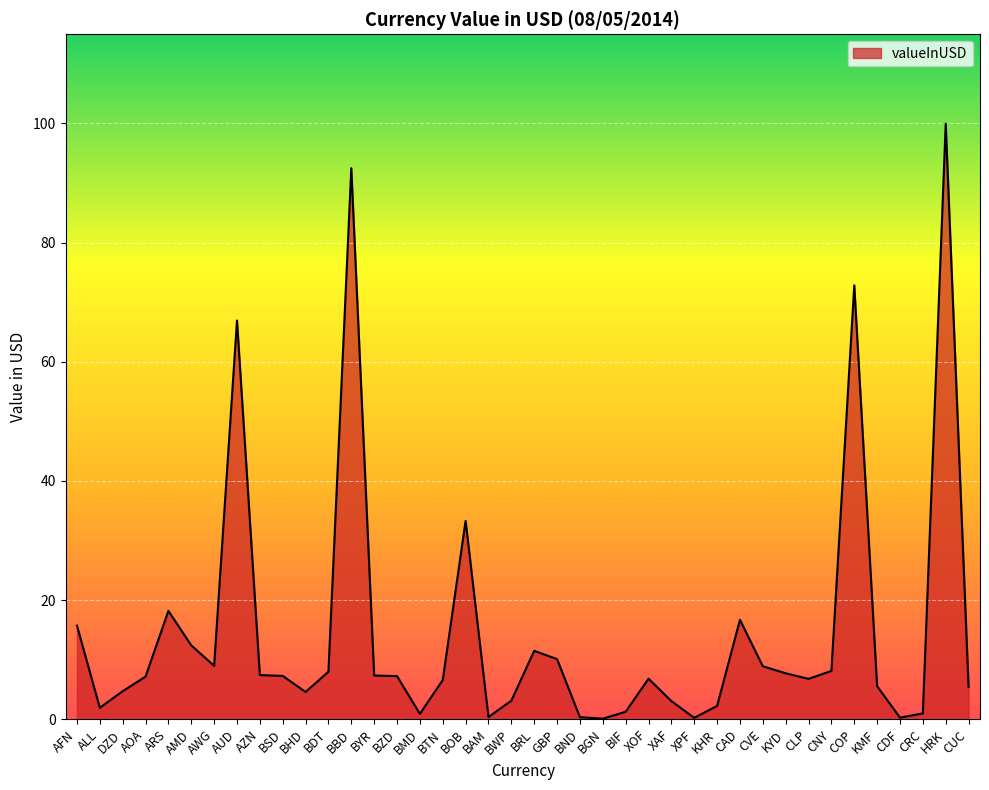

The chart shows a value of 8.9 at CVE. True or false?

True